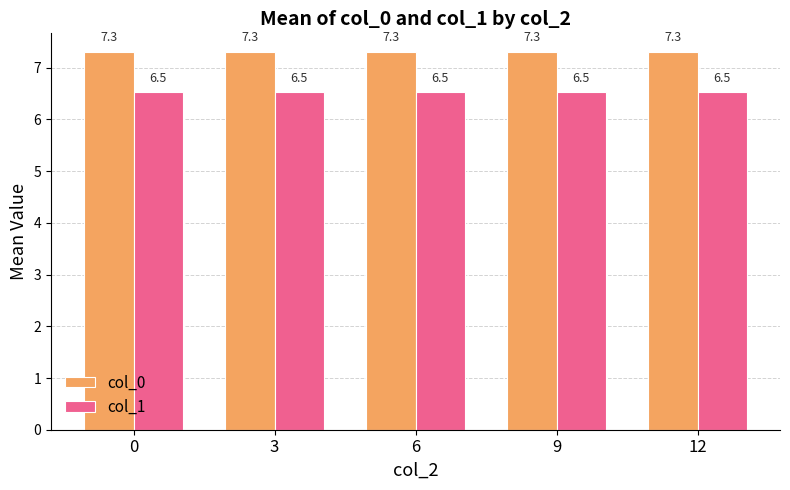

What is the sum of all col_1 values?

32.6